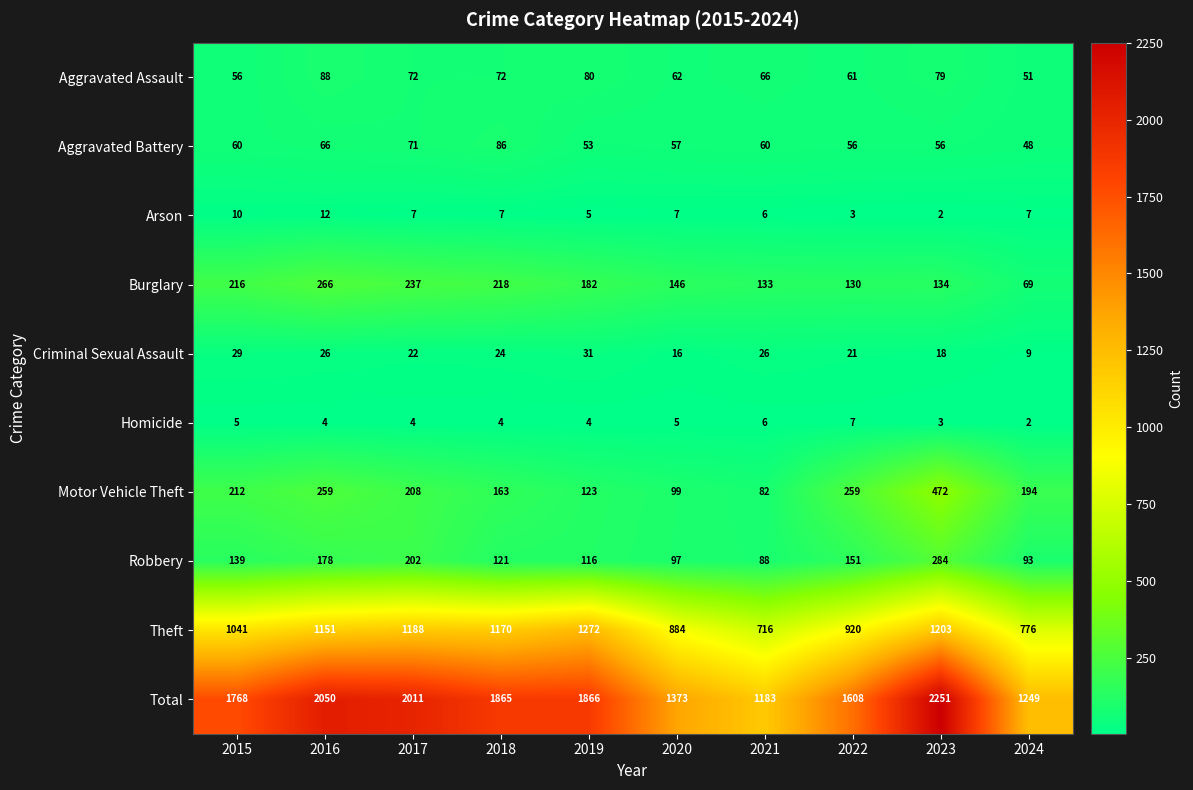

How many distinct data groups are displayed?

10